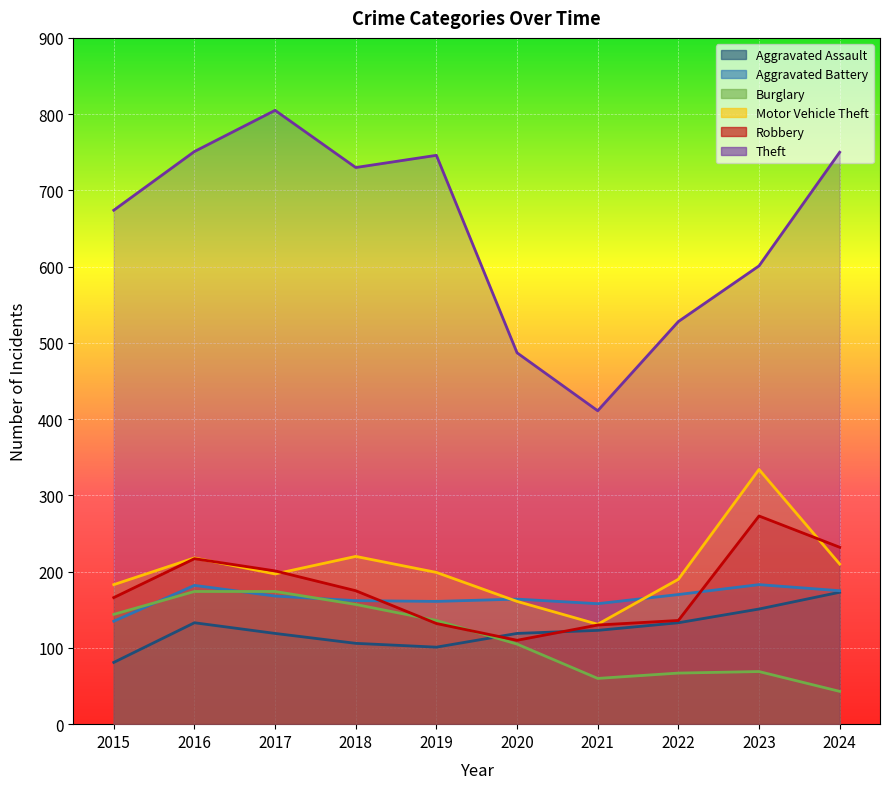

What is the difference between the maximum and minimum values in the Motor Vehicle Theft series?

203